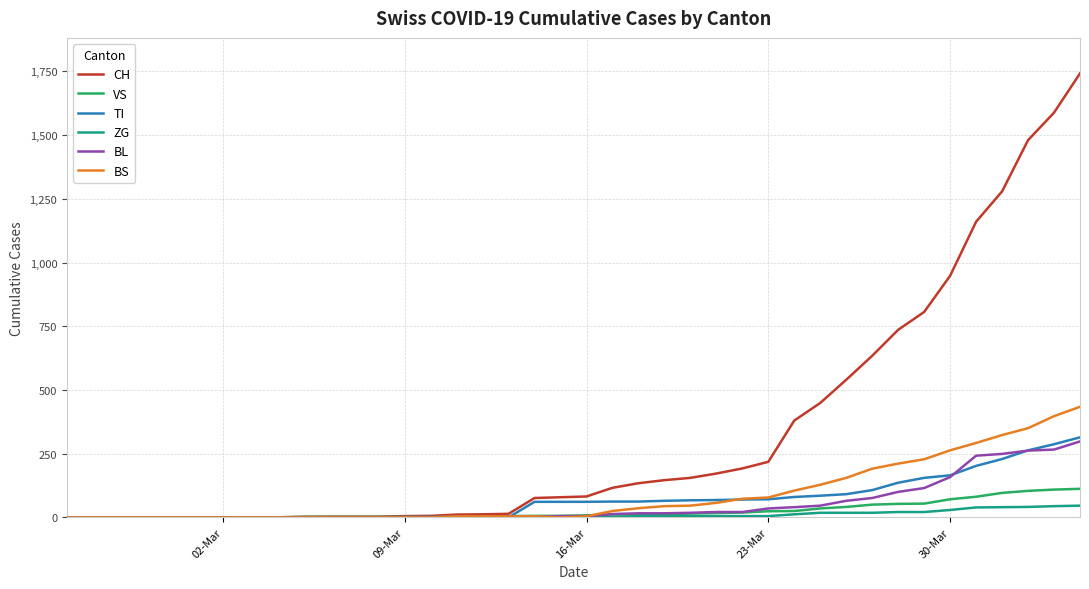

What is the difference between the maximum and minimum values in the VS series?

112